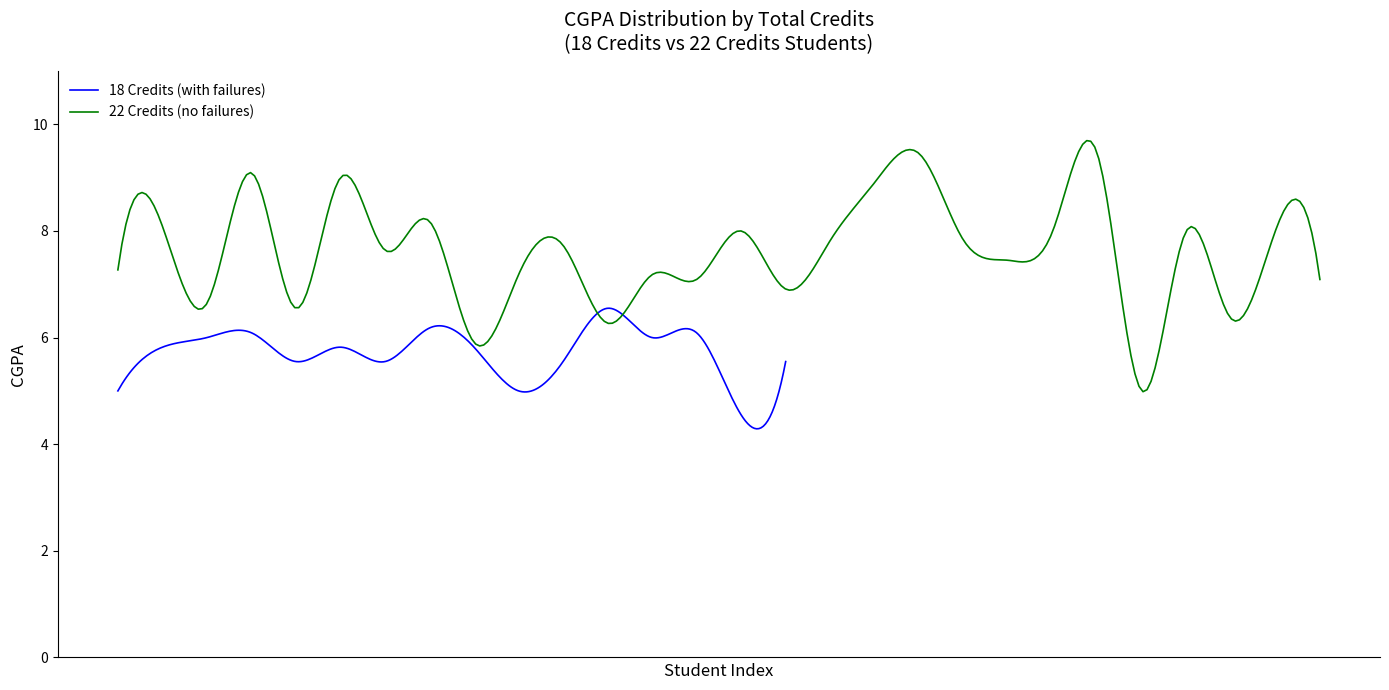

At which category does 18 Credits (Failed ME201) reach its first local peak?

2